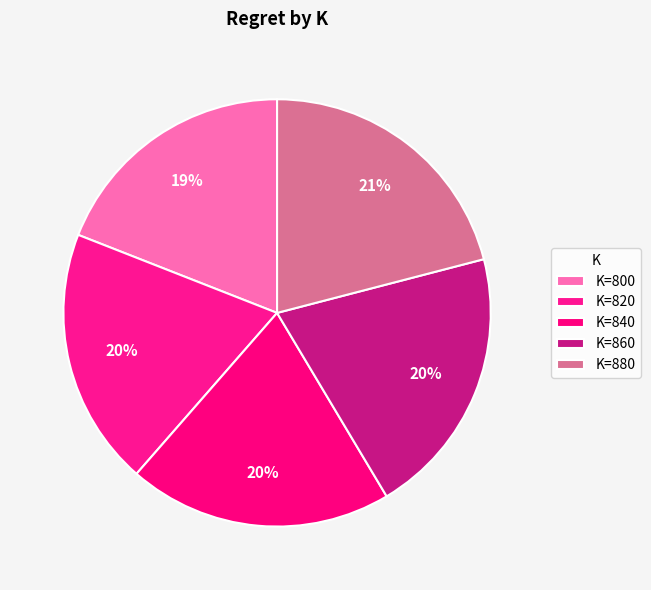

How many segments does this pie chart have?

5